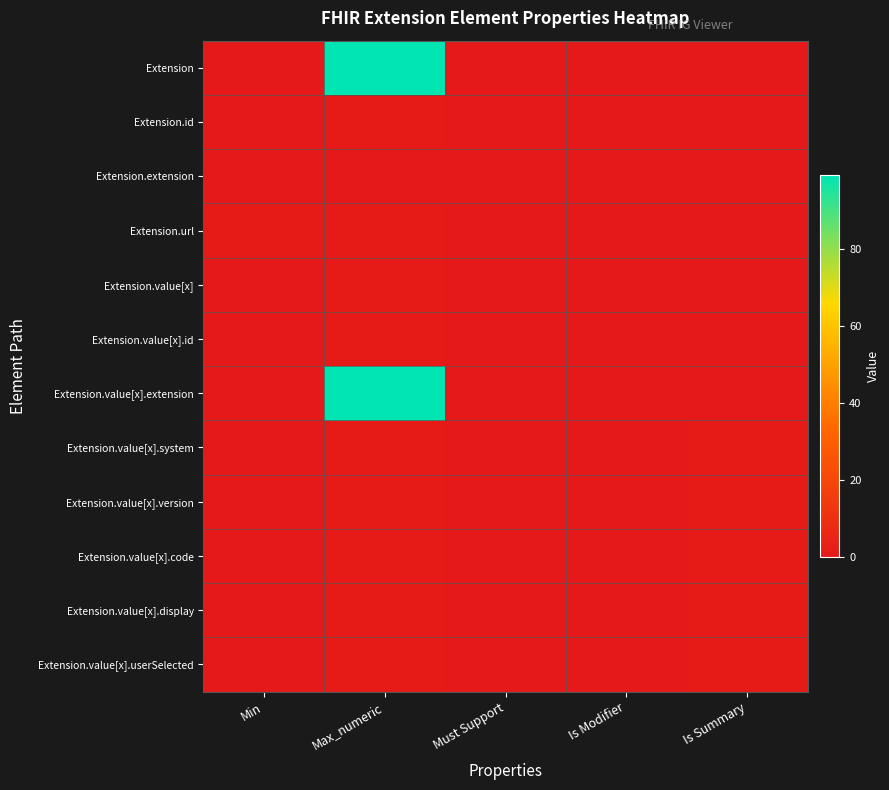

Reading left to right, list all the values displayed in this chart.

Extension: Min=0	Max_numeric=99	Must Support=0	Is Modifier=0	Is Summary=0
Extension.id: Min=0	Max_numeric=1	Must Support=0	Is Modifier=0	Is Summary=0
Extension.extension: Min=0	Max_numeric=0	Must Support=0	Is Modifier=0	Is Summary=0
Extension.url: Min=1	Max_numeric=1	Must Support=0	Is Modifier=0	Is Summary=0
Extension.value[x]: Min=0	Max_numeric=1	Must Support=0	Is Modifier=0	Is Summary=0
Extension.value[x].id: Min=0	Max_numeric=1	Must Support=0	Is Modifier=0	Is Summary=0
Extension.value[x].extension: Min=0	Max_numeric=99	Must Support=0	Is Modifier=0	Is Summary=0
Extension.value[x].system: Min=0	Max_numeric=1	Must Support=0	Is Modifier=0	Is Summary=1
Extension.value[x].version: Min=0	Max_numeric=1	Must Support=0	Is Modifier=0	Is Summary=1
Extension.value[x].code: Min=0	Max_numeric=1	Must Support=0	Is Modifier=0	Is Summary=1
Extension.value[x].display: Min=0	Max_numeric=1	Must Support=0	Is Modifier=0	Is Summary=1
Extension.value[x].userSelected: Min=0	Max_numeric=1	Must Support=0	Is Modifier=0	Is Summary=1